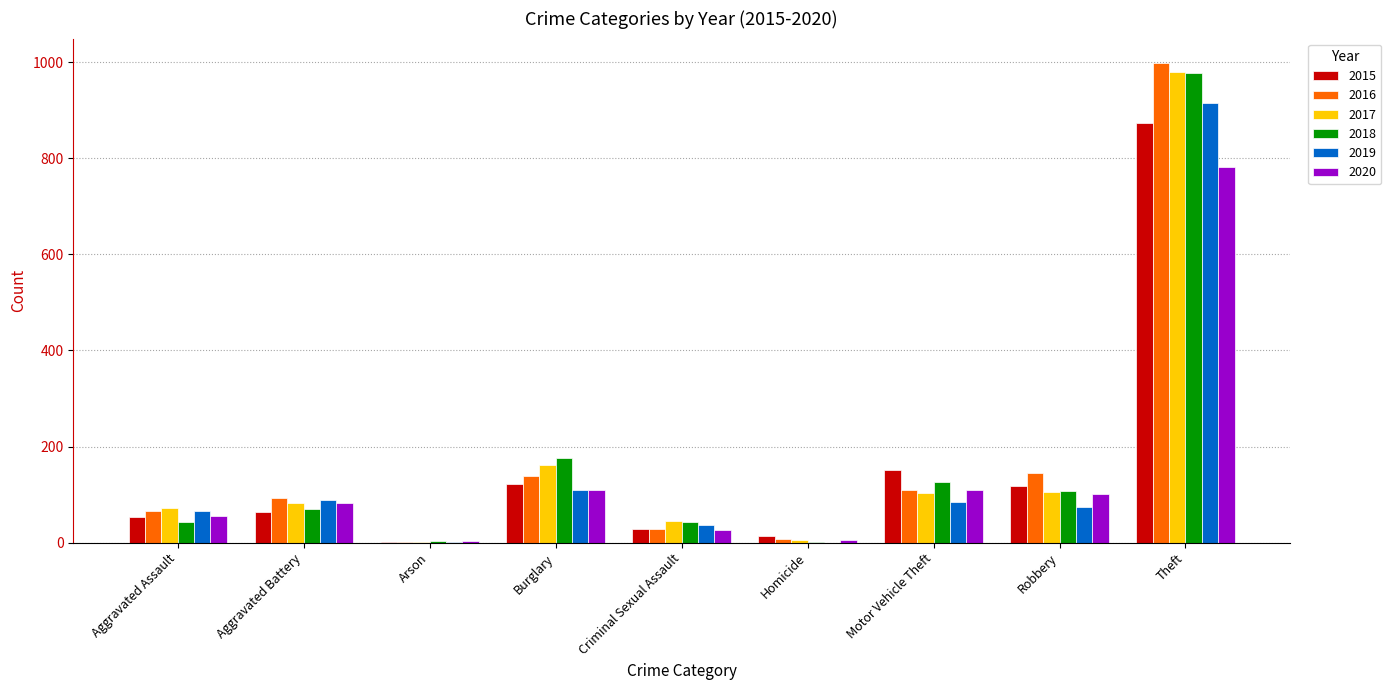

True or false: 2019 has a value of -300 at Homicide.

False